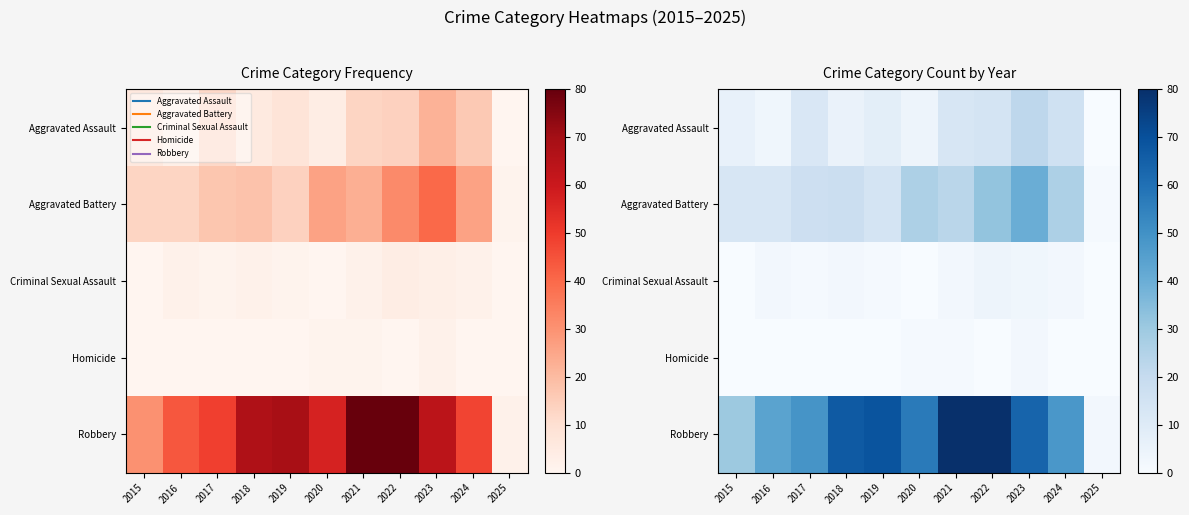

What is the difference between the highest and lowest values at 2018?

67